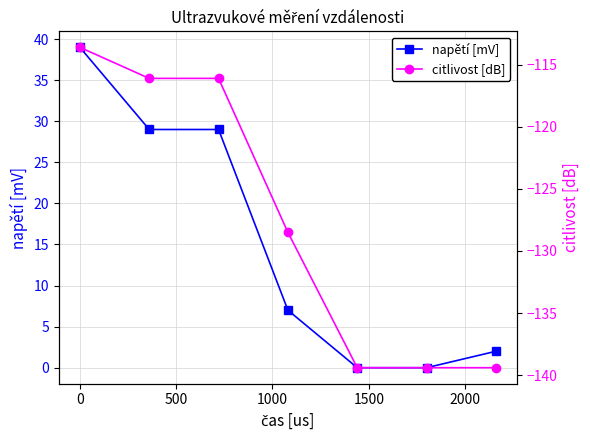

What is the maximum value for napětí [mV]?

39